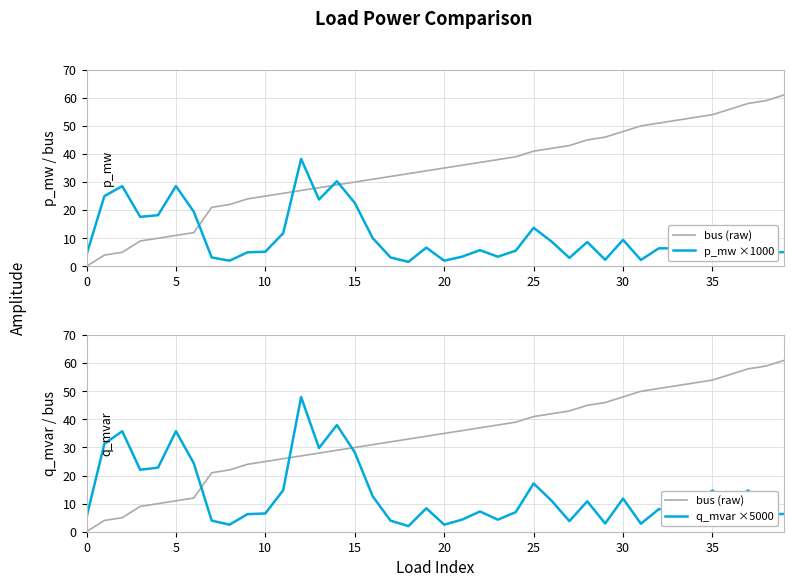

Reading left to right, transcribe all the data shown in this chart.

bus (raw): 0.0	4.0	5.0	9.0	10.0	11.0	12.0	21.0	22.0	24.0	25.0	26.0	27.0	28.0	29.0	30.0	31.0	32.0	33.0	34.0	35.0	36.0	37.0	38.0	39.0	41.0	42.0	43.0	45.0	46.0	48.0	50.0	51.0	52.0	53.0	54.0	56.0	58.0	59.0	61.0
p_mw ×1000: 4.1	25.0	28.6	17.6	18.2	28.6	19.4	3.1	2.0	5.0	5.2	11.8	38.3	23.8	30.3	22.6	10.1	3.2	1.6	6.7	2.0	3.4	5.8	3.4	5.6	13.7	8.8	3.0	8.6	2.3	9.4	2.3	6.4	6.4	8.5	11.7	8.0	11.7	5.0	5.0
q_mvar ×5000: 5.1	31.3	35.8	22.1	22.8	35.8	24.4	3.9	2.5	6.2	6.5	14.8	48.0	29.8	38.0	28.3	12.6	3.9	2.0	8.4	2.5	4.3	7.2	4.3	7.0	17.2	11.1	3.8	10.8	2.9	11.8	2.8	8.0	8.0	10.6	14.7	10.0	14.7	6.2	6.3